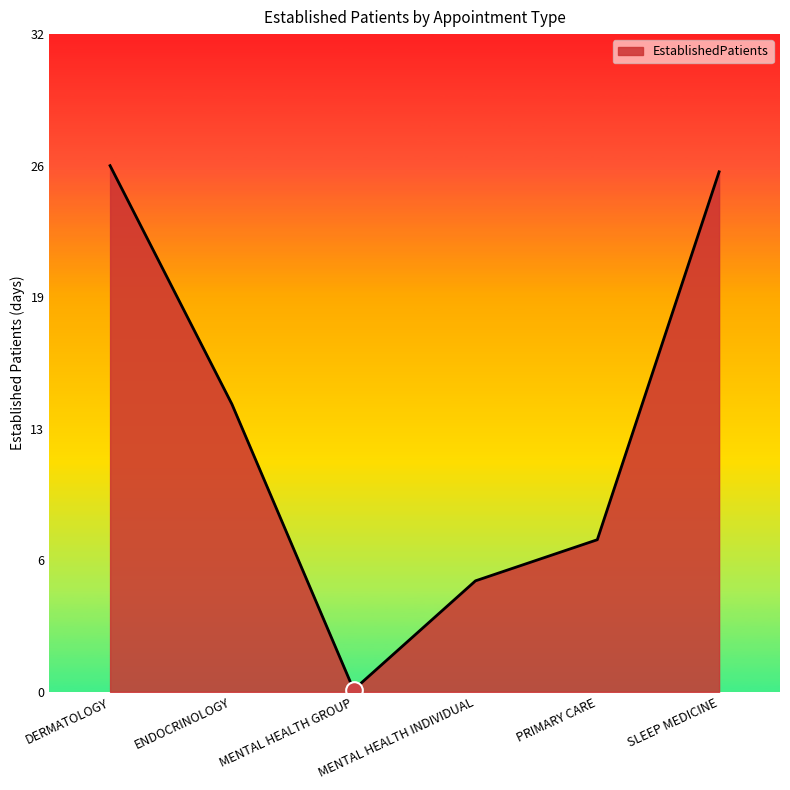

Is this an area chart (filled region under the line)?

Yes